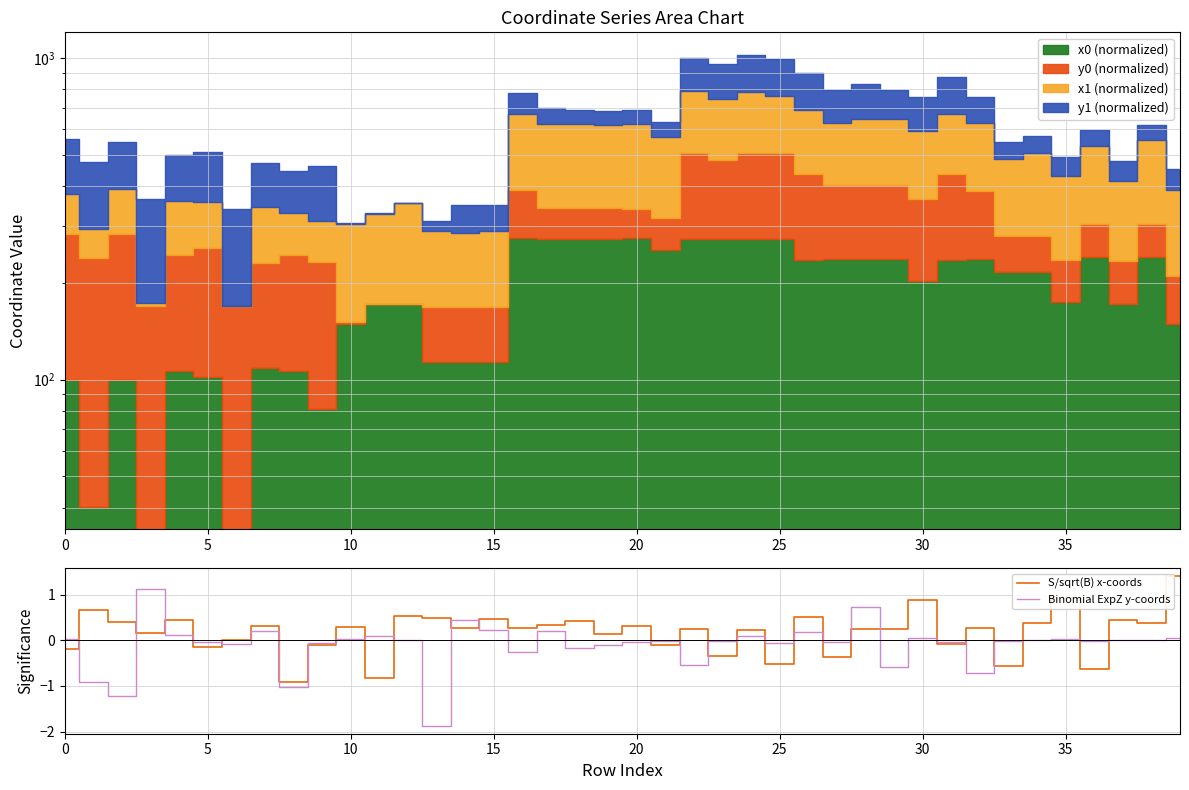

How many intersections are there between Binomial ExpZ y-coords and S/sqrt(B) x-coords?

25